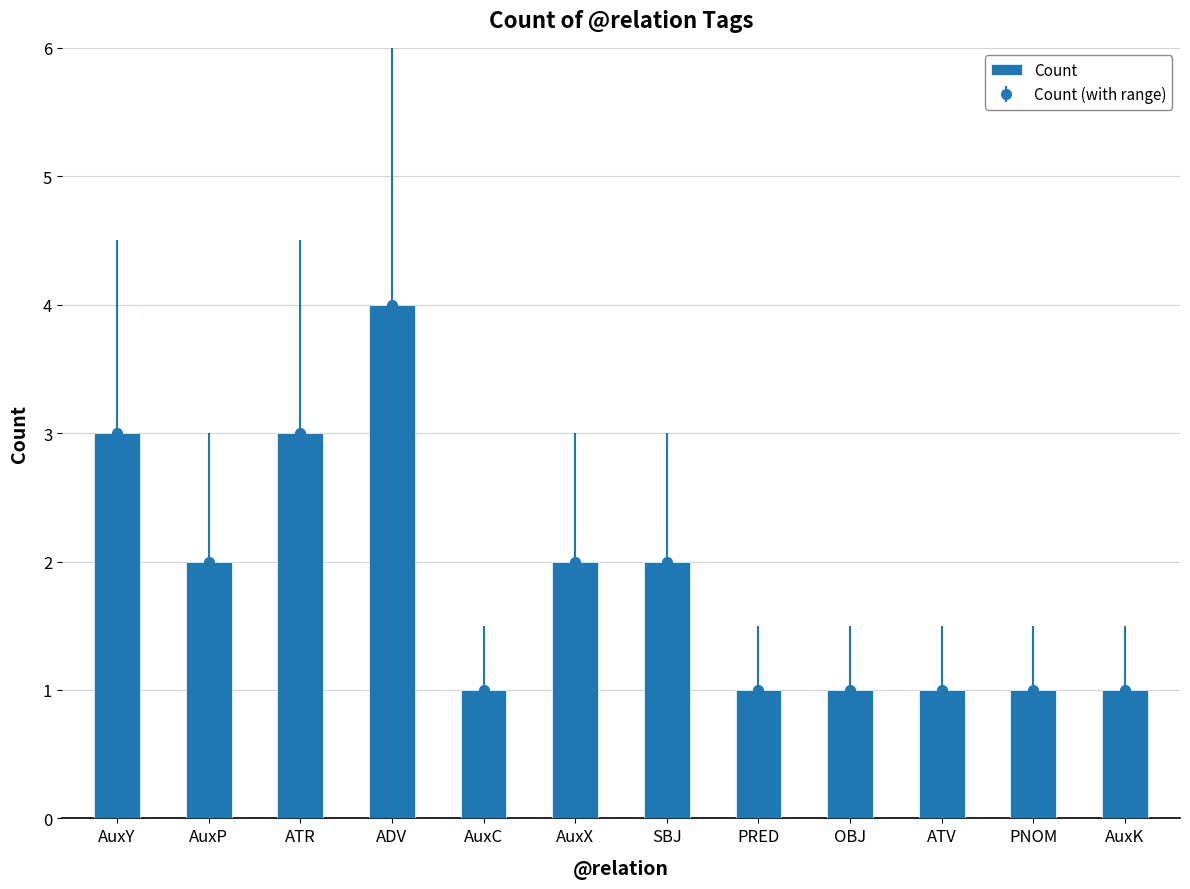

List the labels in order of value, largest first.

ADV, AuxY, ATR, AuxP, AuxX, SBJ, AuxC, PRED, OBJ, ATV, PNOM, AuxK